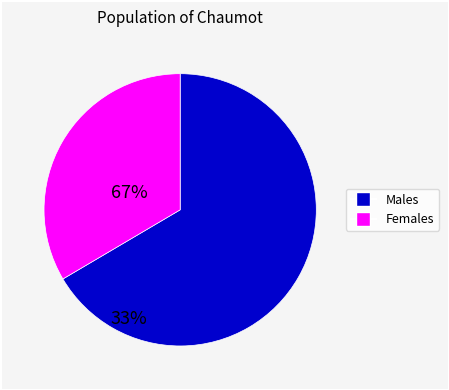

Does any single category account for the majority?

Yes